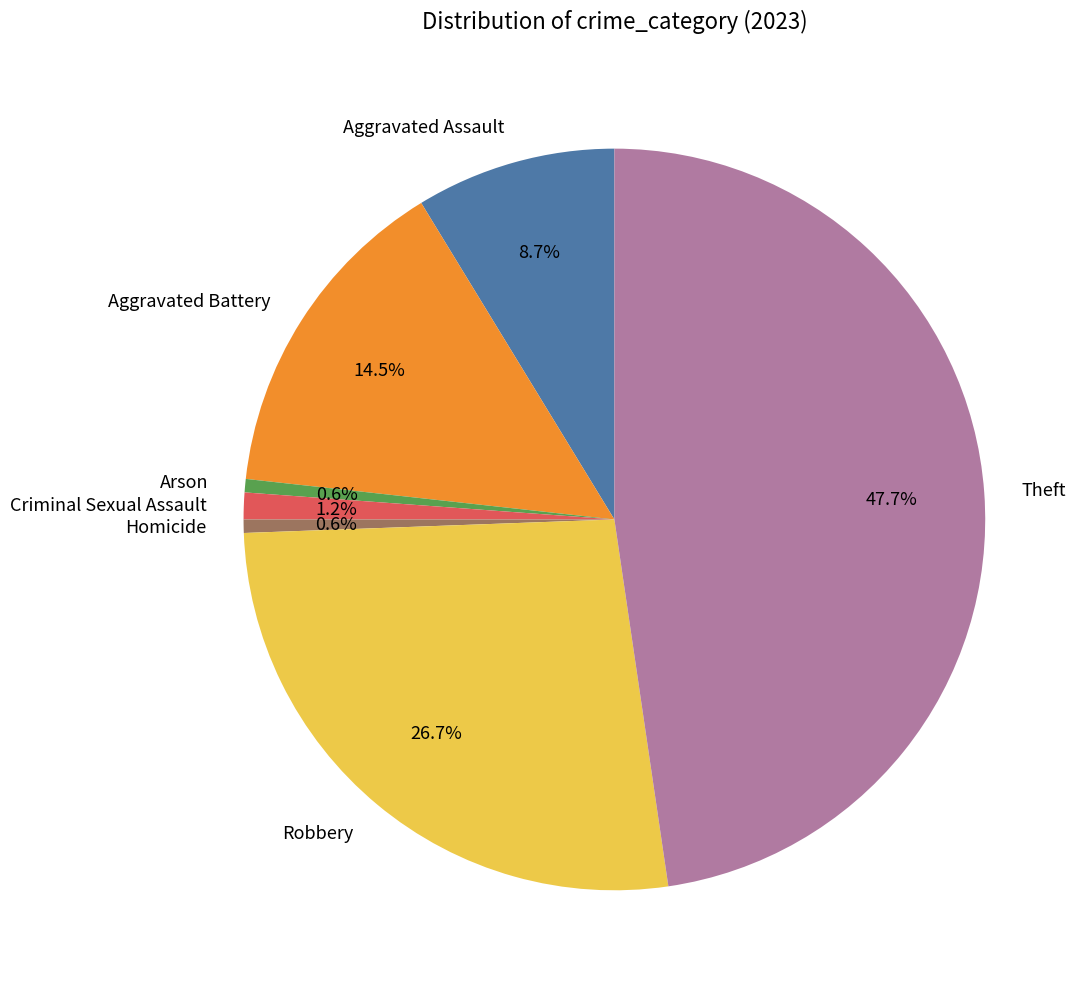

Is Robbery the majority of the pie?

No